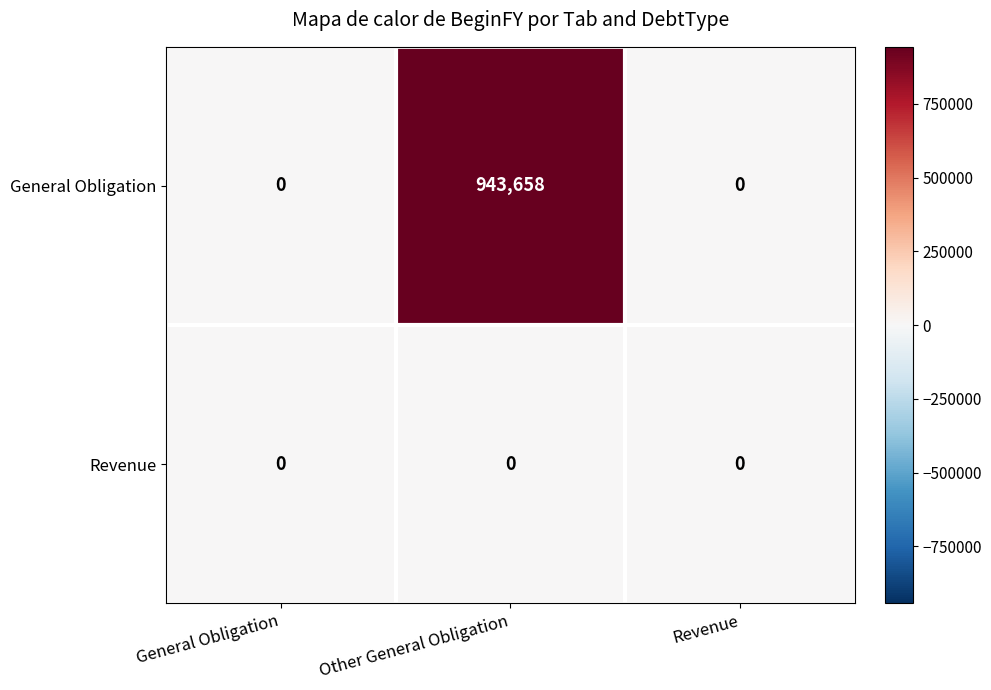

The Revenue series shows 0 at Other General Obligation. True or false?

True